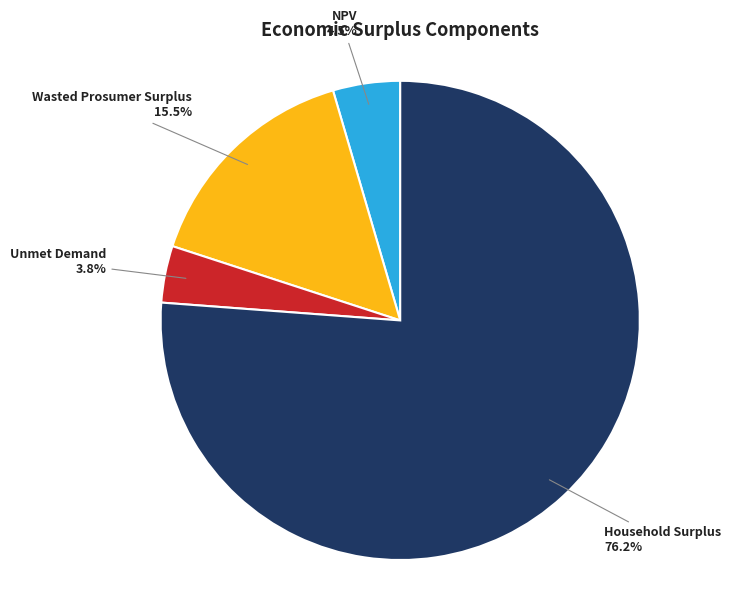

Does any single category account for the majority?

Yes